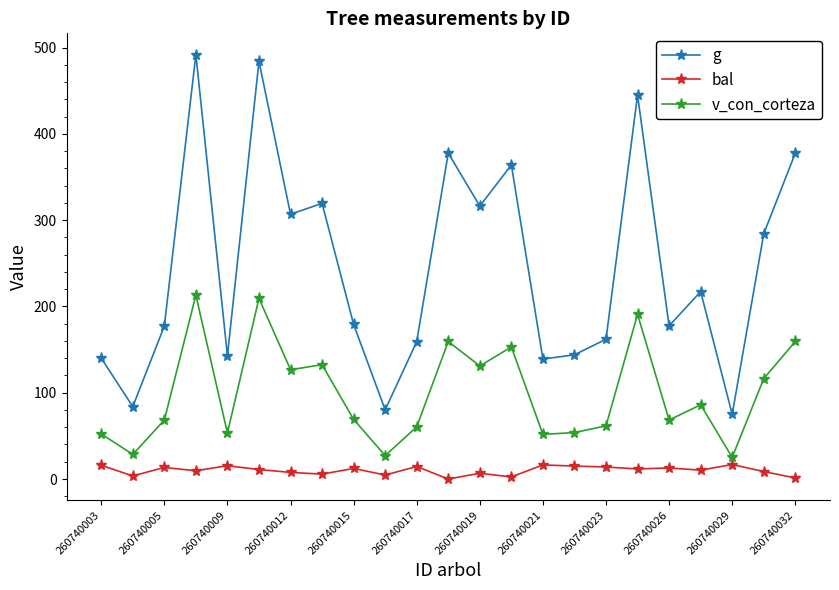

True or false: bal and g intersect in this chart.

False